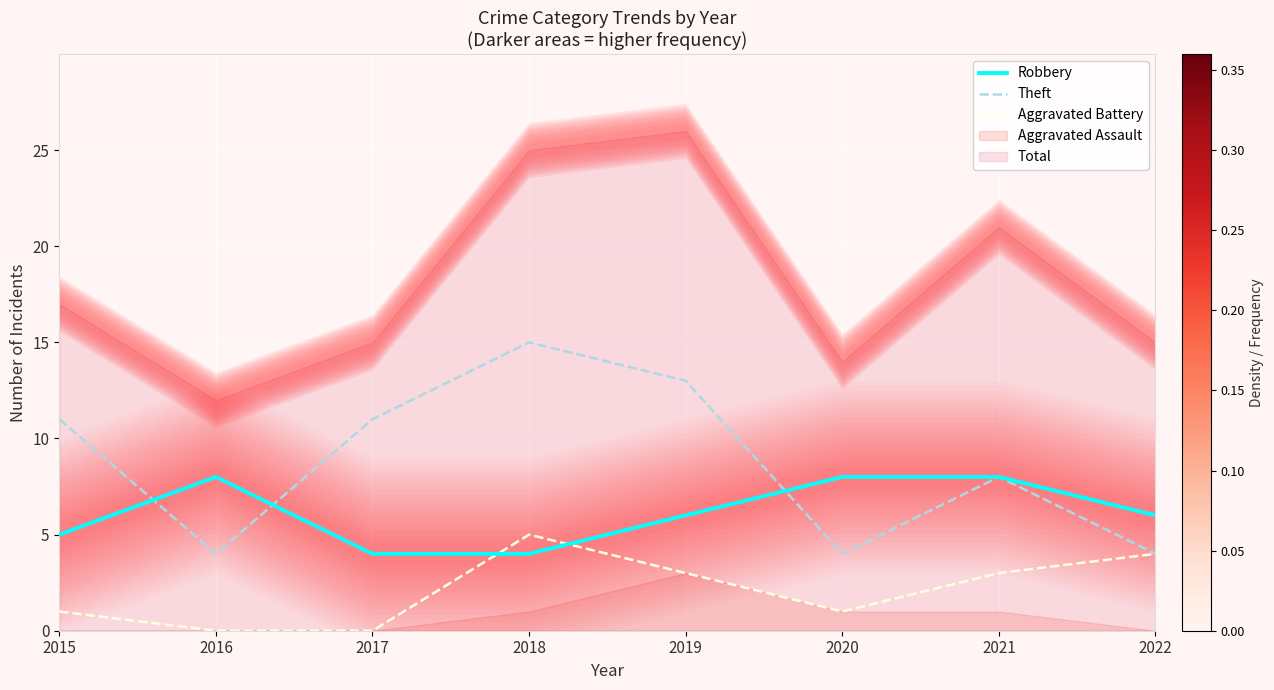

What is the maximum value for Robbery?

8